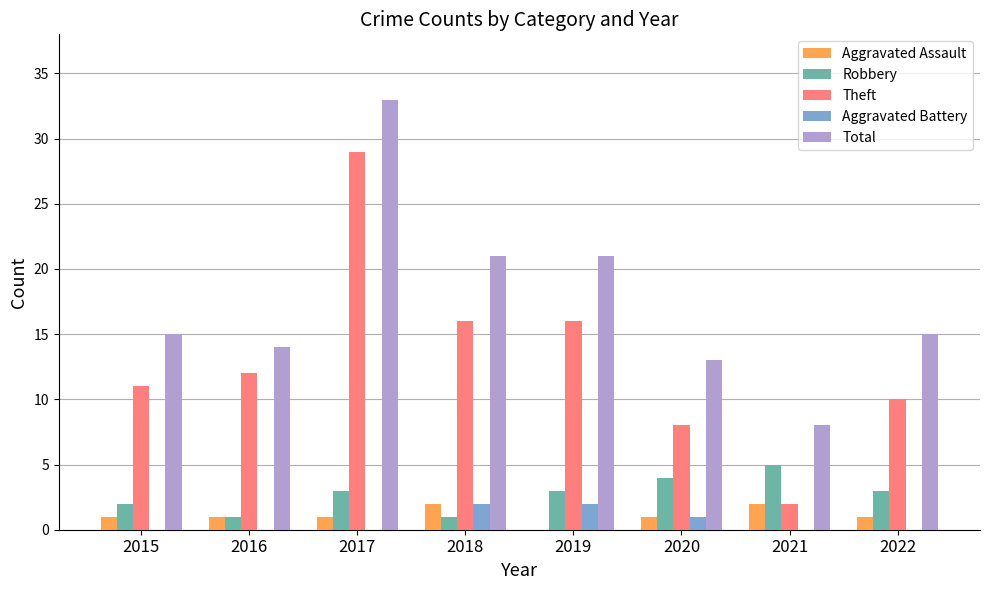

The Theft series shows 16 at 2019. True or false?

True